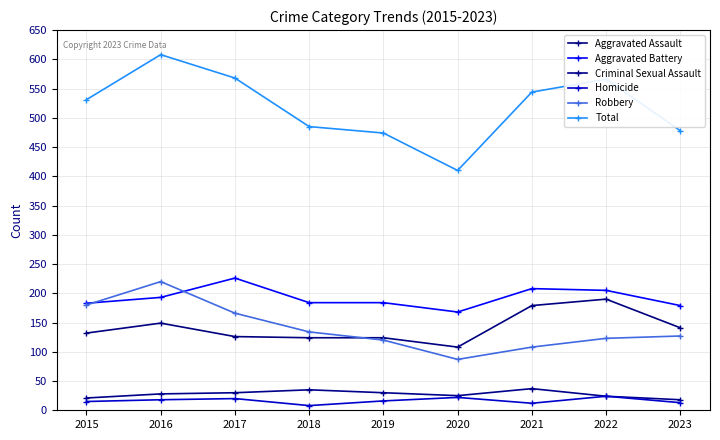

What is the difference between the Aggravated Assault values at 2022 and 2016?

41